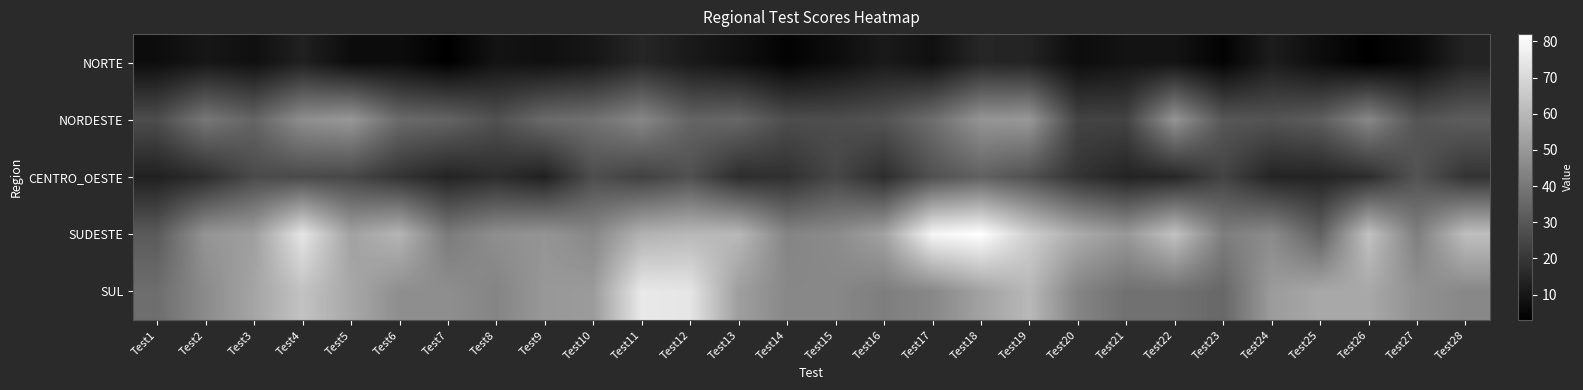

Reading right to left, what are all the values shown in this chart?

NORTE: Test28=14	Test27=6	Test26=3	Test25=7	Test24=12	Test23=4	Test22=9	Test21=9	Test20=7	Test19=14	Test18=15	Test17=8	Test16=11	Test15=7	Test14=4	Test13=8	Test12=11	Test11=15	Test10=10	Test9=8	Test8=9	Test7=3	Test6=7	Test5=7	Test4=13	Test3=8	Test2=10	Test1=7
NORDESTE: Test28=32	Test27=29	Test26=45	Test25=32	Test24=29	Test23=30	Test22=49	Test21=24	Test20=24	Test19=50	Test18=49	Test17=37	Test16=29	Test15=27	Test14=27	Test13=35	Test12=34	Test11=45	Test10=38	Test9=36	Test8=28	Test7=34	Test6=36	Test5=50	Test4=47	Test3=34	Test2=40	Test1=27
CENTRO_OESTE: Test28=19	Test27=29	Test26=17	Test25=14	Test24=14	Test23=24	Test22=15	Test21=14	Test20=19	Test19=28	Test18=33	Test17=28	Test16=17	Test15=25	Test14=18	Test13=17	Test12=28	Test11=23	Test10=27	Test9=13	Test8=17	Test7=14	Test6=19	Test5=25	Test4=26	Test3=26	Test2=17	Test1=13
SUDESTE: Test28=62	Test27=42	Test26=63	Test25=33	Test24=46	Test23=42	Test22=63	Test21=50	Test20=56	Test19=67	Test18=82	Test17=79	Test16=53	Test15=46	Test14=44	Test13=60	Test12=60	Test11=58	Test10=45	Test9=49	Test8=47	Test7=41	Test6=59	Test5=53	Test4=74	Test3=52	Test2=49	Test1=31
SUL: Test28=45	Test27=48	Test26=55	Test25=55	Test24=51	Test23=35	Test22=38	Test21=38	Test20=44	Test19=60	Test18=53	Test17=45	Test16=42	Test15=45	Test14=45	Test13=52	Test12=74	Test11=75	Test10=51	Test9=50	Test8=44	Test7=47	Test6=47	Test5=55	Test4=63	Test3=54	Test2=46	Test1=37